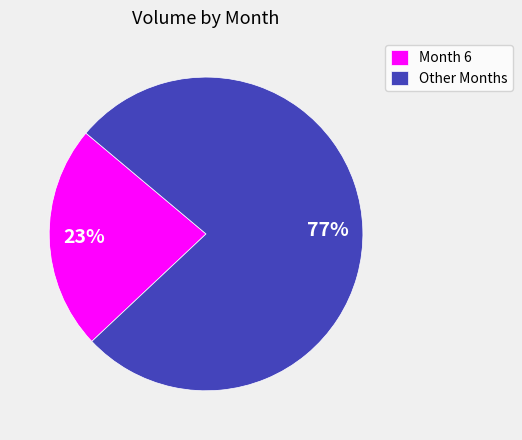

How many segments does this pie chart have?

2